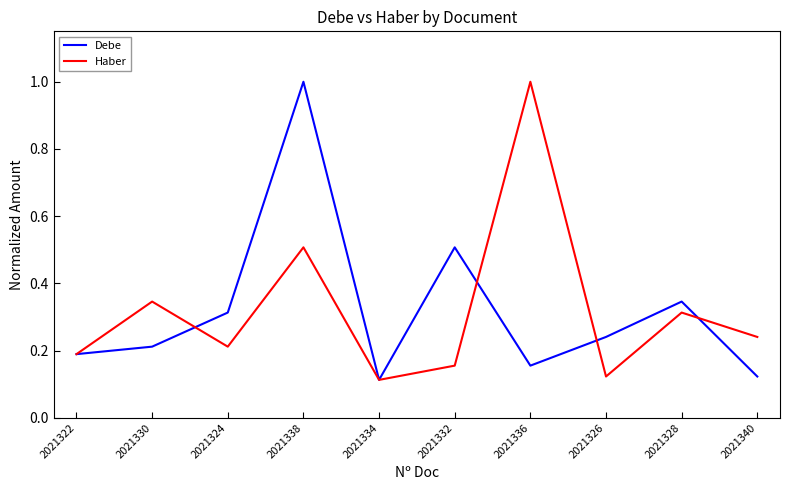

Which category has the lowest value in the Debe series?

2021334